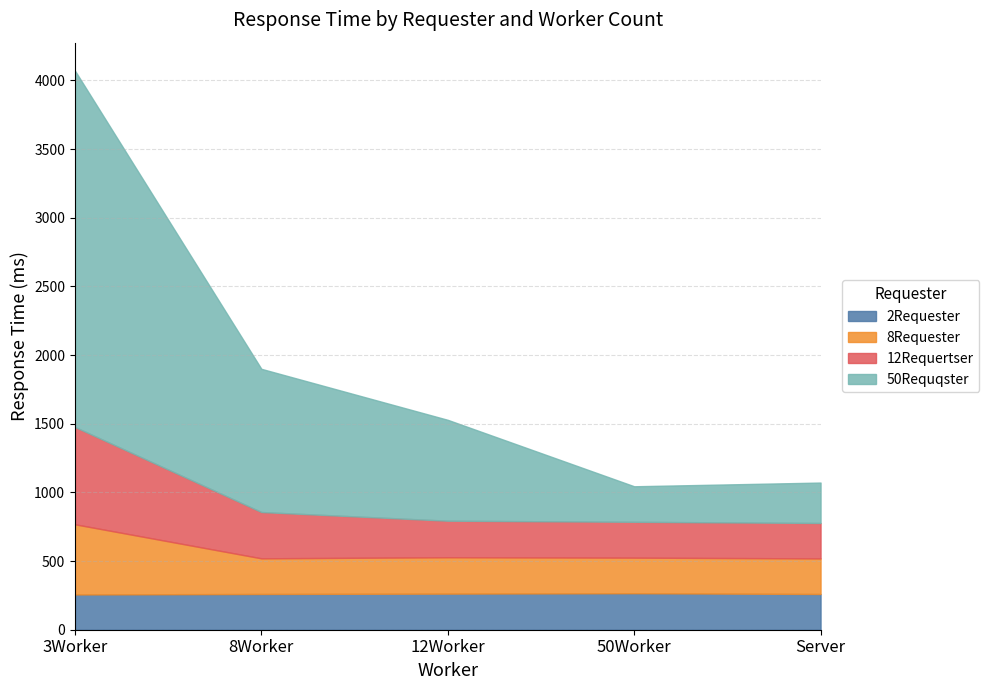

Reading right to left, what are all the values shown in this chart?

2Requester: 260.2	265.9	263.0	260.3	256.9
8Requester: 259.3	259.0	264.9	259.7	511.1
12Requertser: 258.0	261.1	266.1	337.2	708.6
50Requqster: 294.3	258.7	734.6	1042.9	2595.2